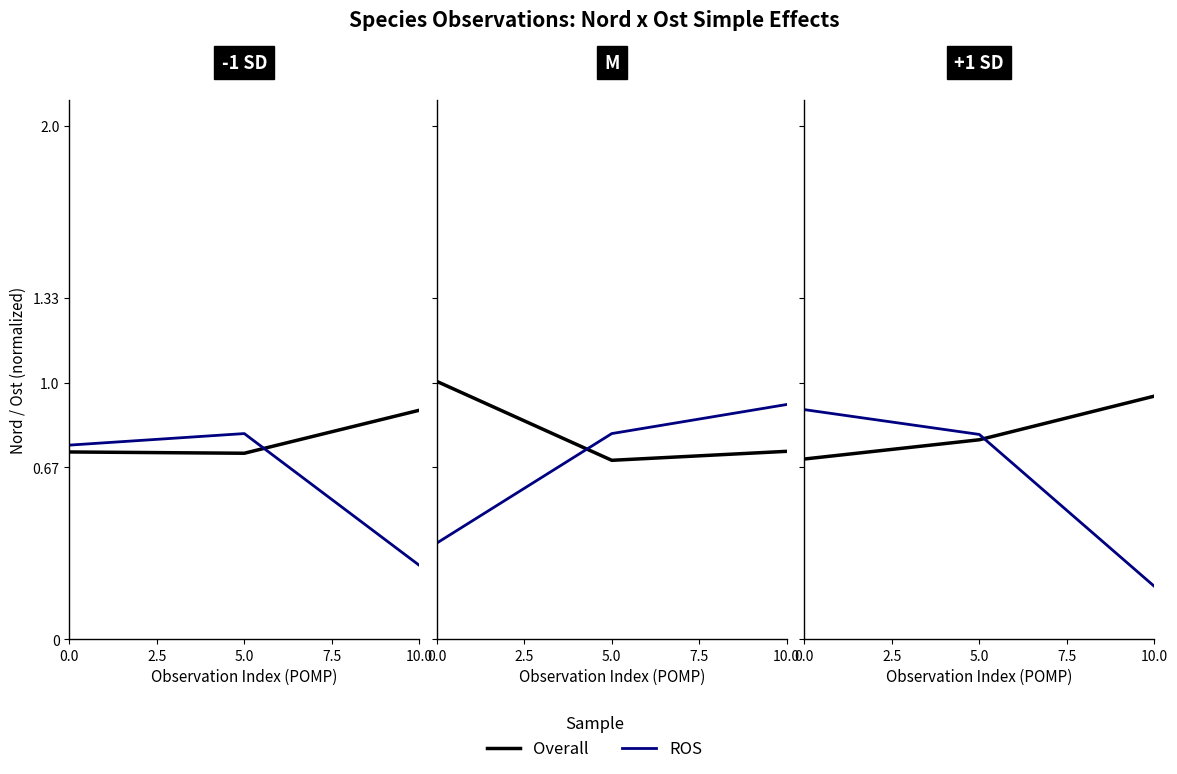

What is the value of the ROS point at the 2nd from the left?

0.8